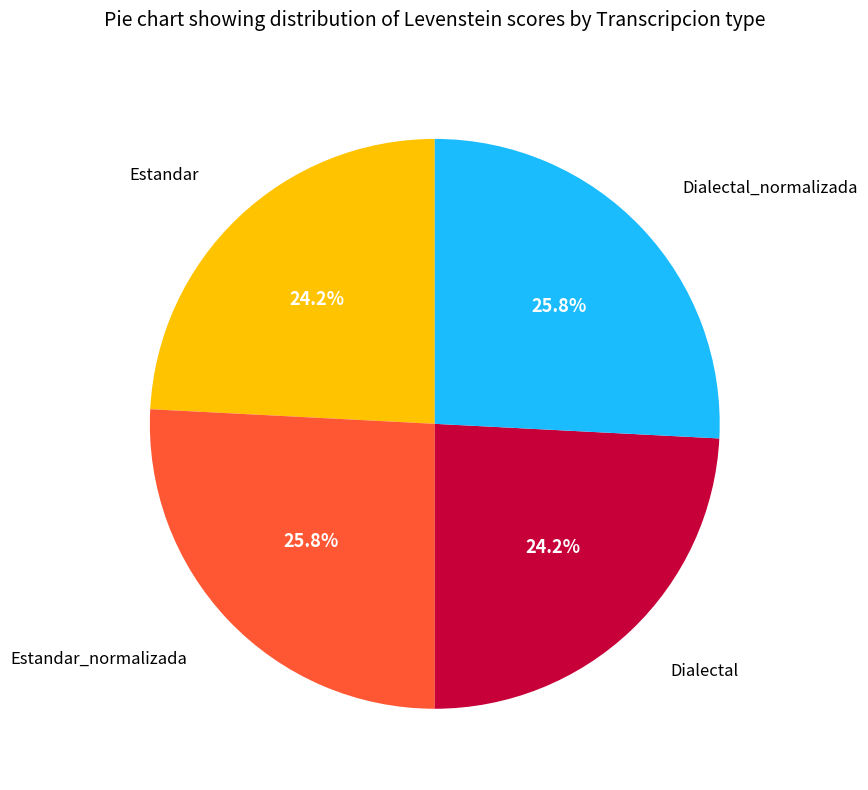

Combined, what portion of the pie is Dialectal and Estandar_normalizada?

50.0%